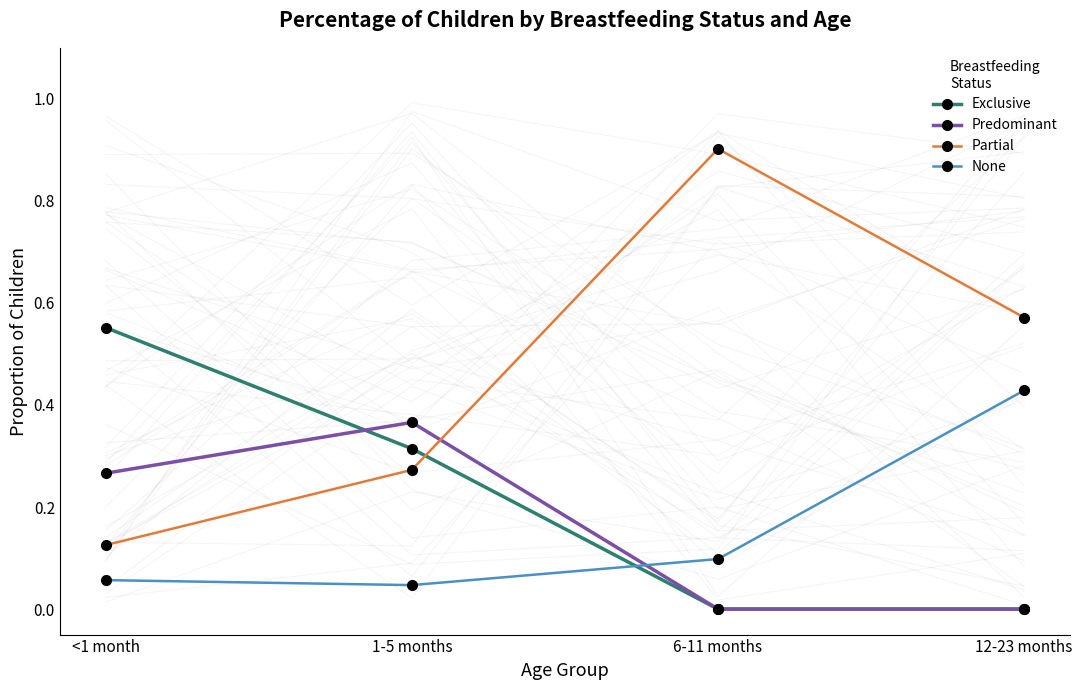

Is it true that Exclusive equals 1.0 at <1 month?

False